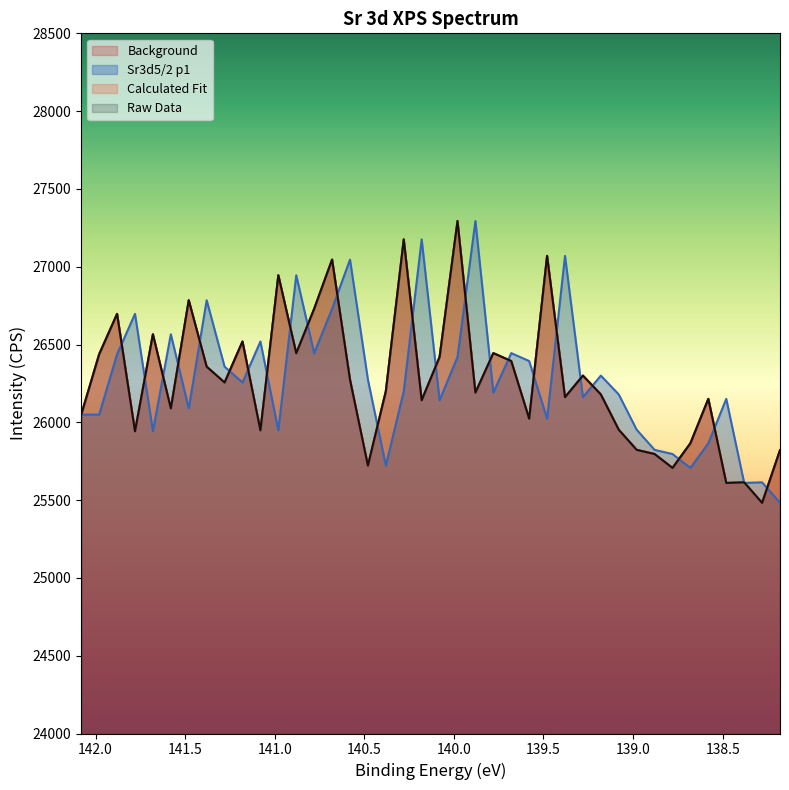

Which series has the largest total across all categories?

Sr3d5/2 p1